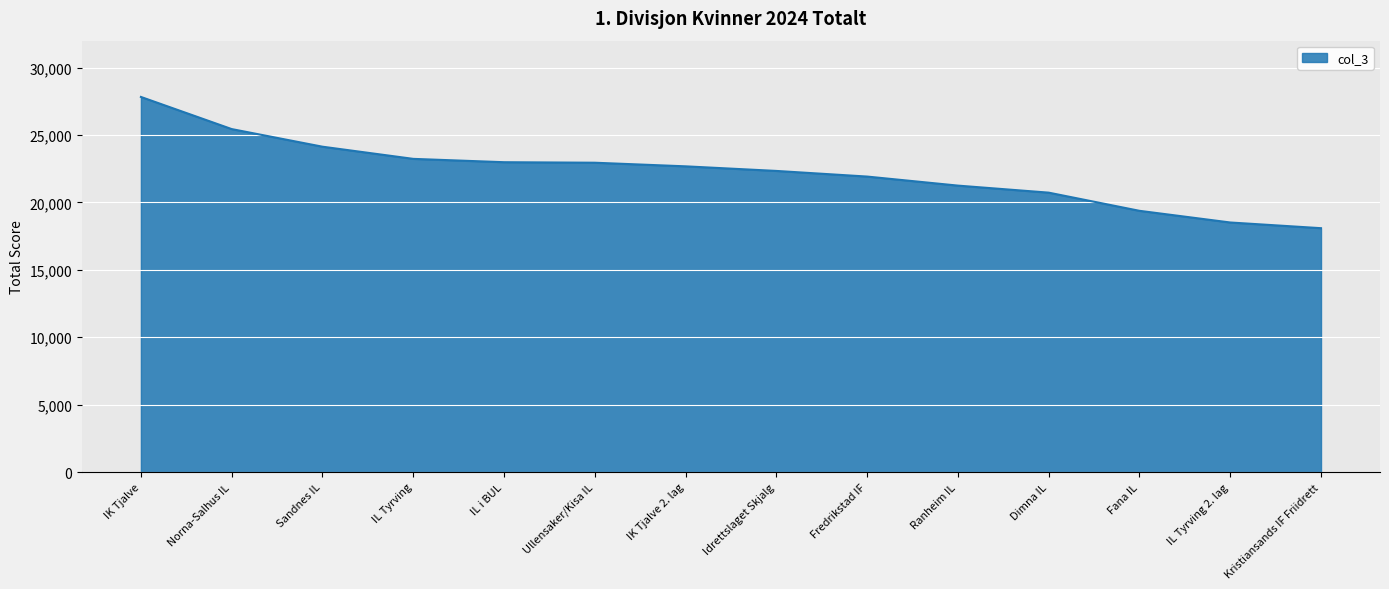

Is it true that the value at IK Tjalve 2. lag is 22682?

True